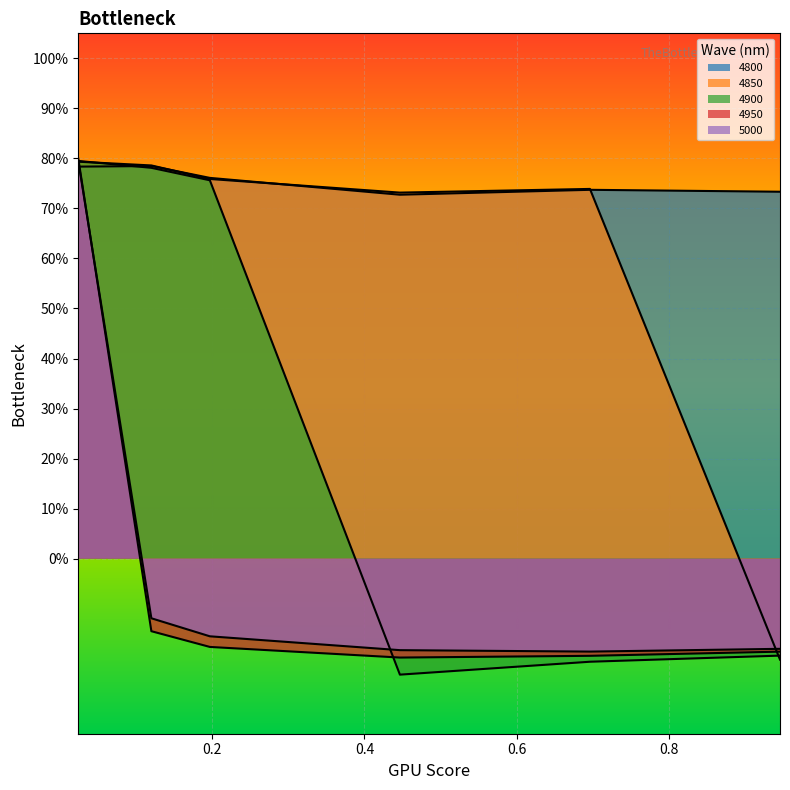

How many interior local peaks does the 4800 series have?

2